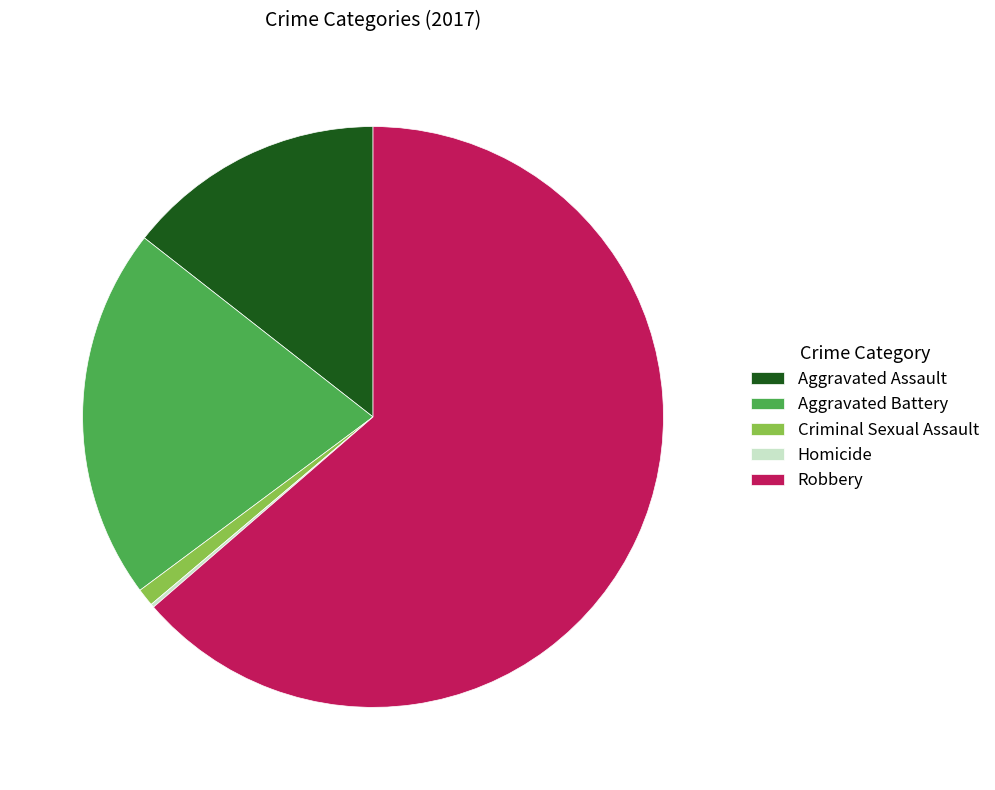

Which slice is the largest?

Robbery